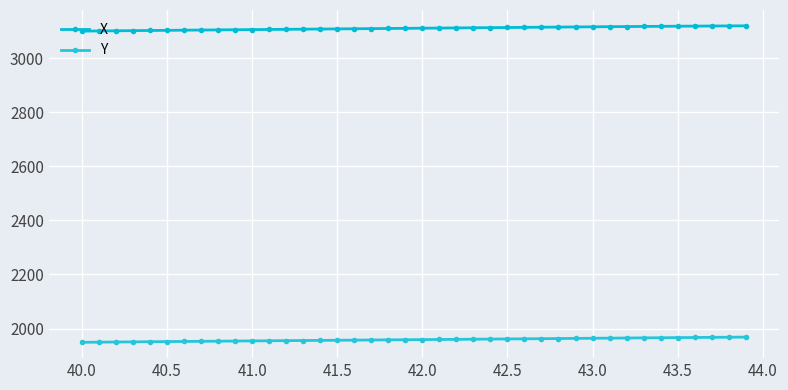

List the series in order of their peak value, highest first.

X, Y